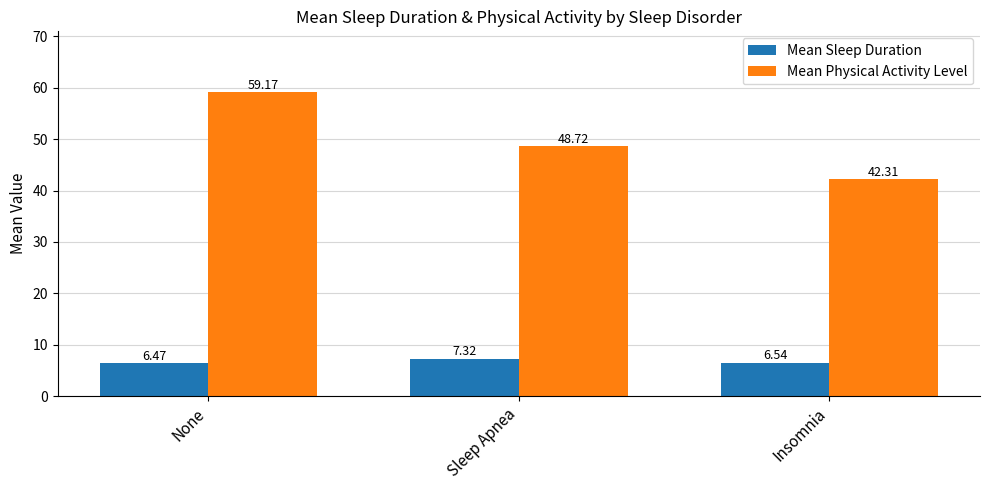

The Mean Physical Activity Level series shows 48.7 at Sleep Apnea. True or false?

True